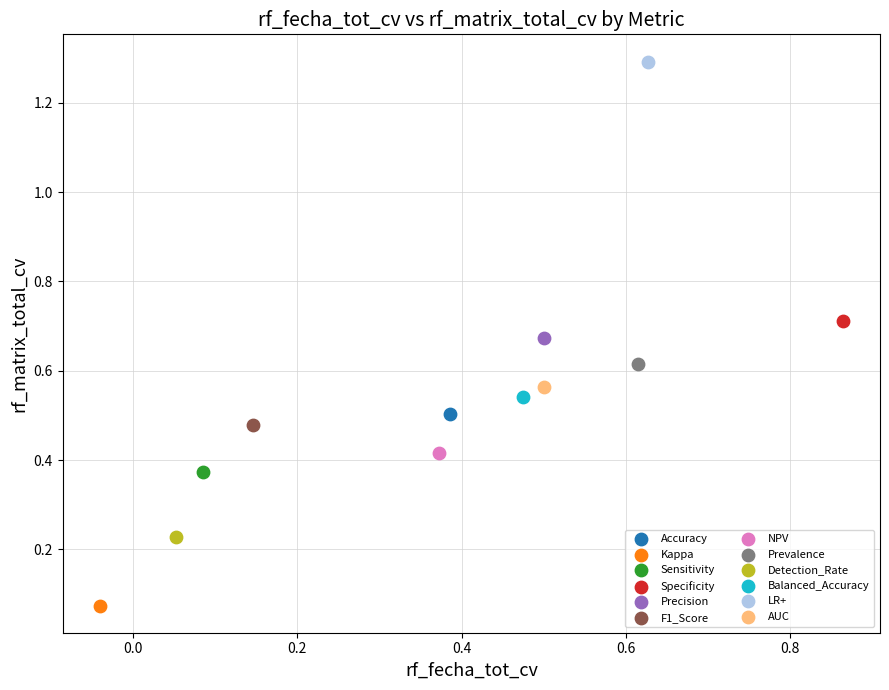

Which series reaches the maximum Y coordinate?

LR+